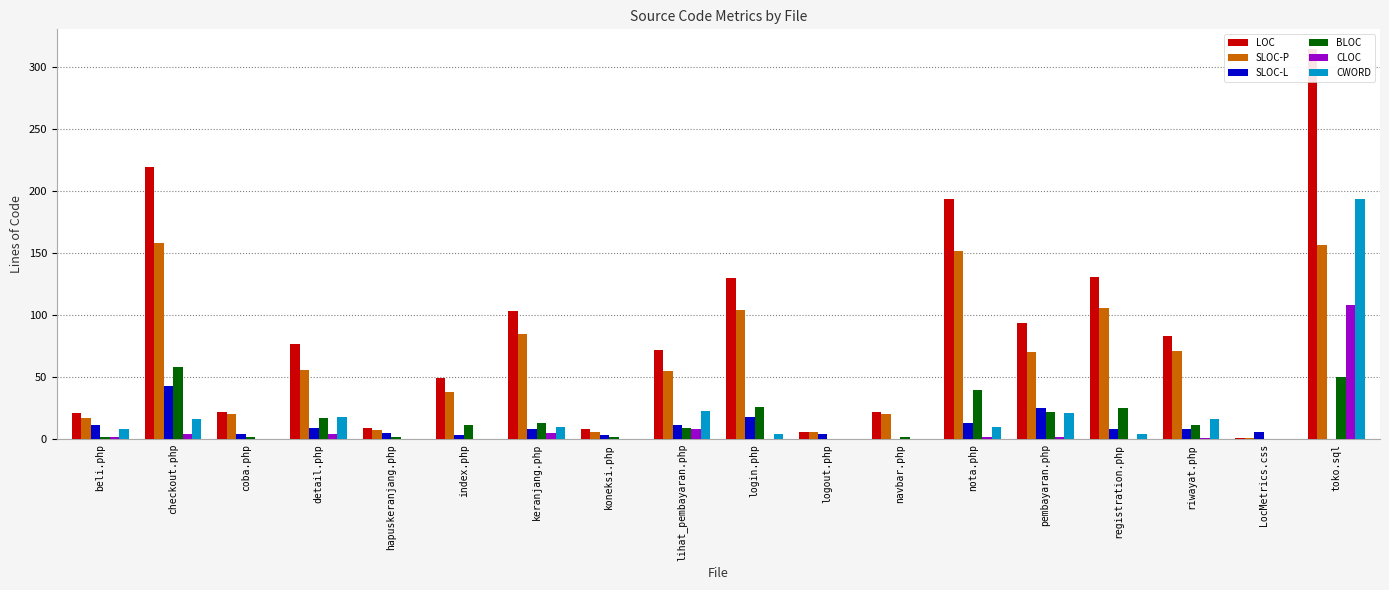

What is the spread (max minus min) of values at index.php?

49